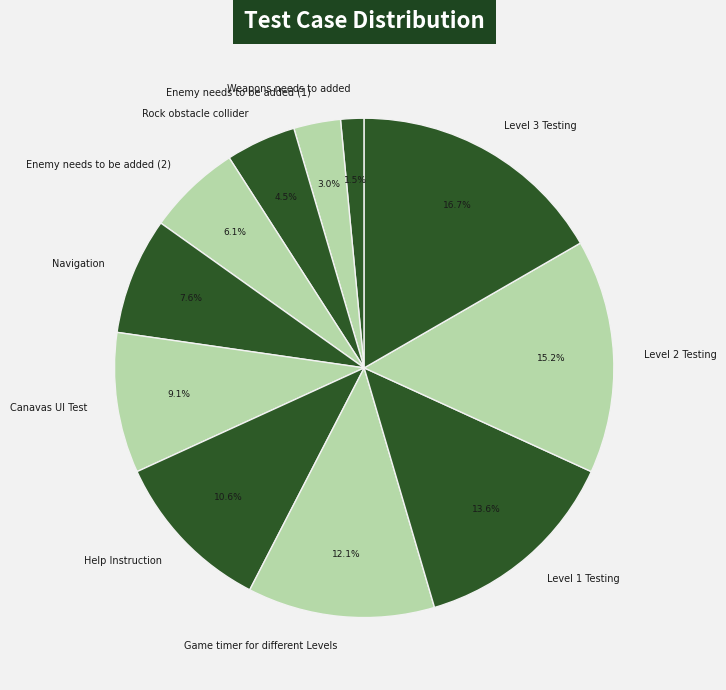

Between Navigation and Rock obstacle collider, which is larger?

Navigation